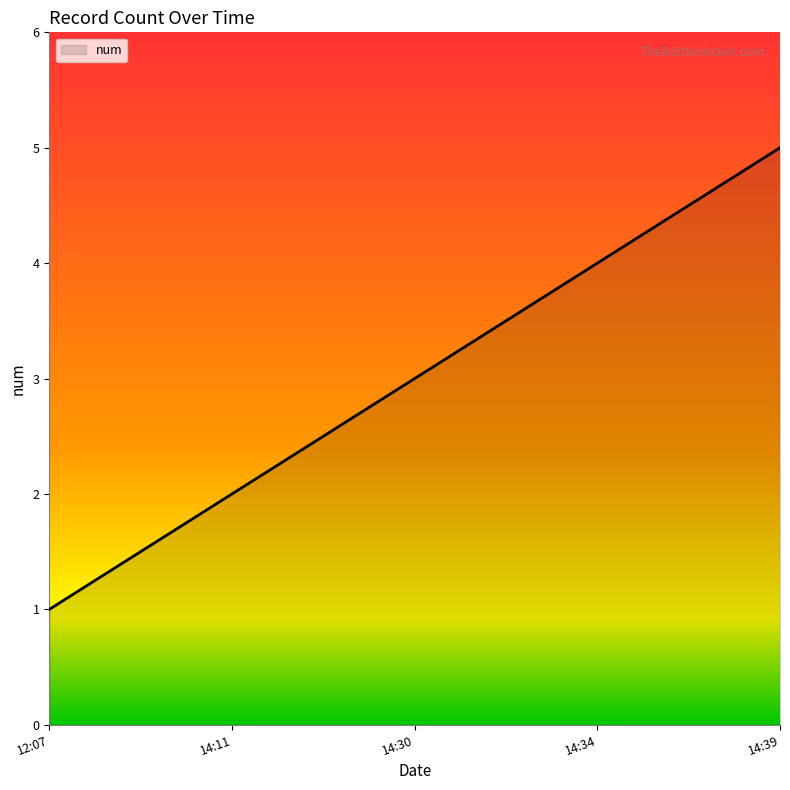

What is the difference between the maximum and minimum values?

4